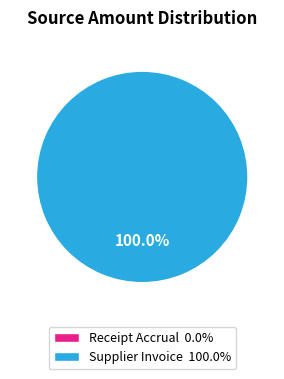

To the nearest percent, what is the average slice percentage?

50%